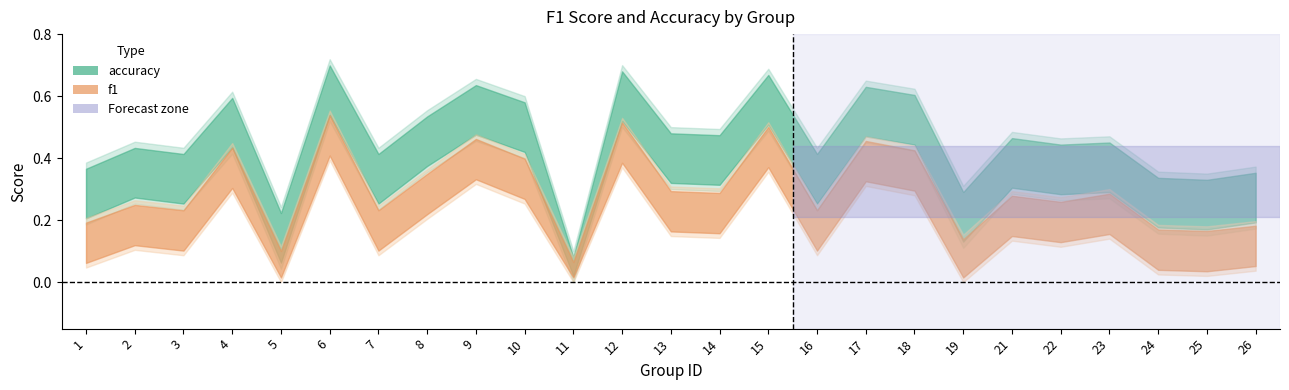

At which category does the chart reach its minimum across all series?

11